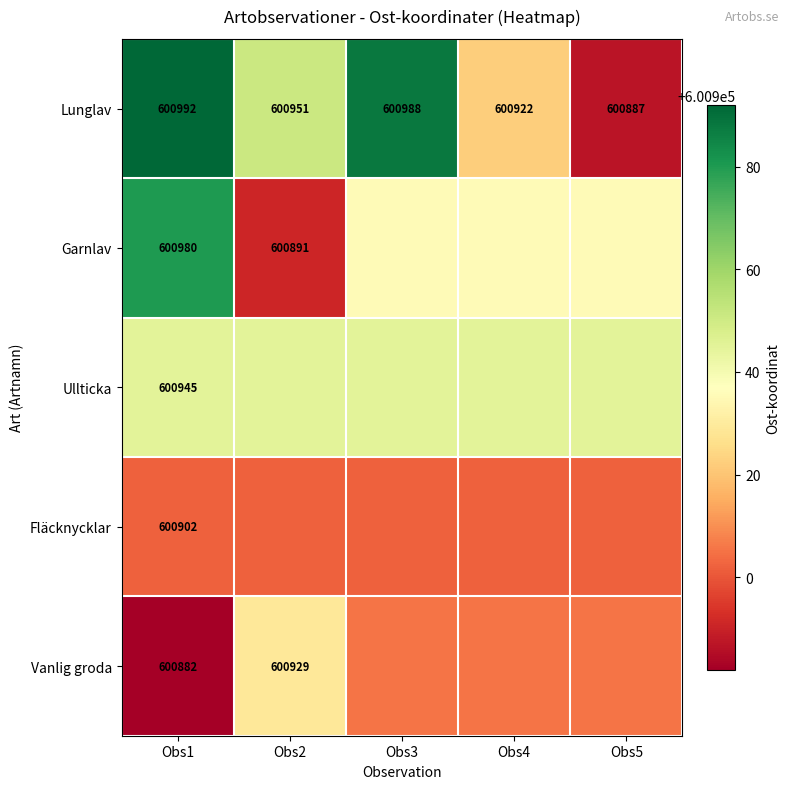

What is the difference between the highest and lowest values at Obs5?

58.0